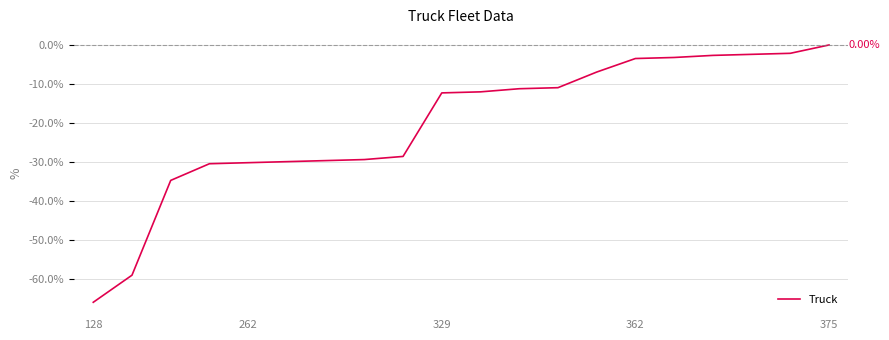

What is the difference between the maximum and minimum values?

65.9